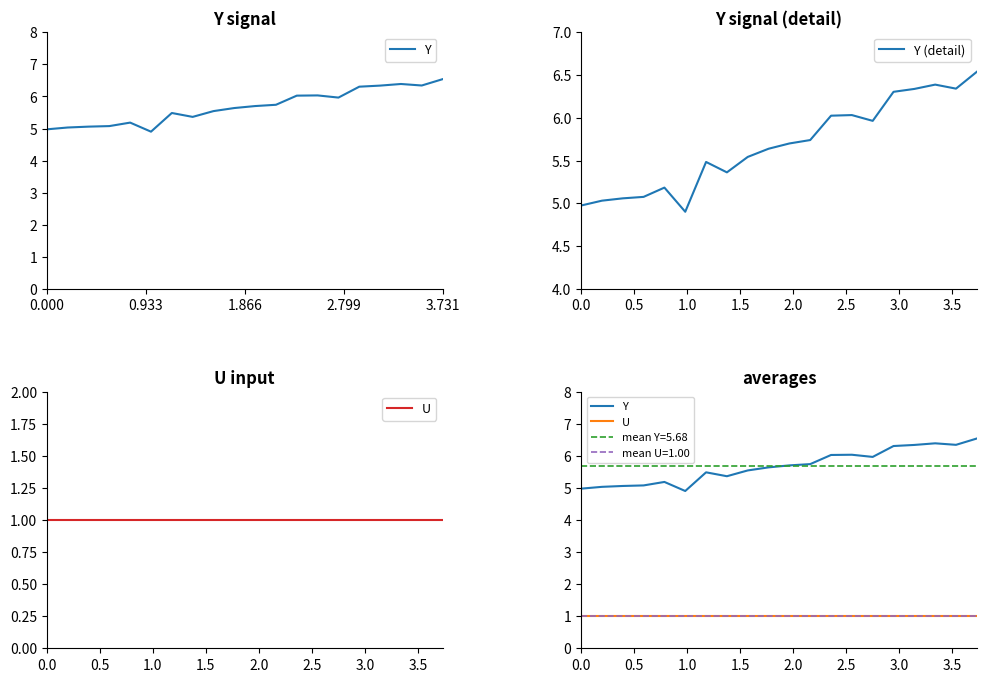

True or false: Y and U cross at least once.

False